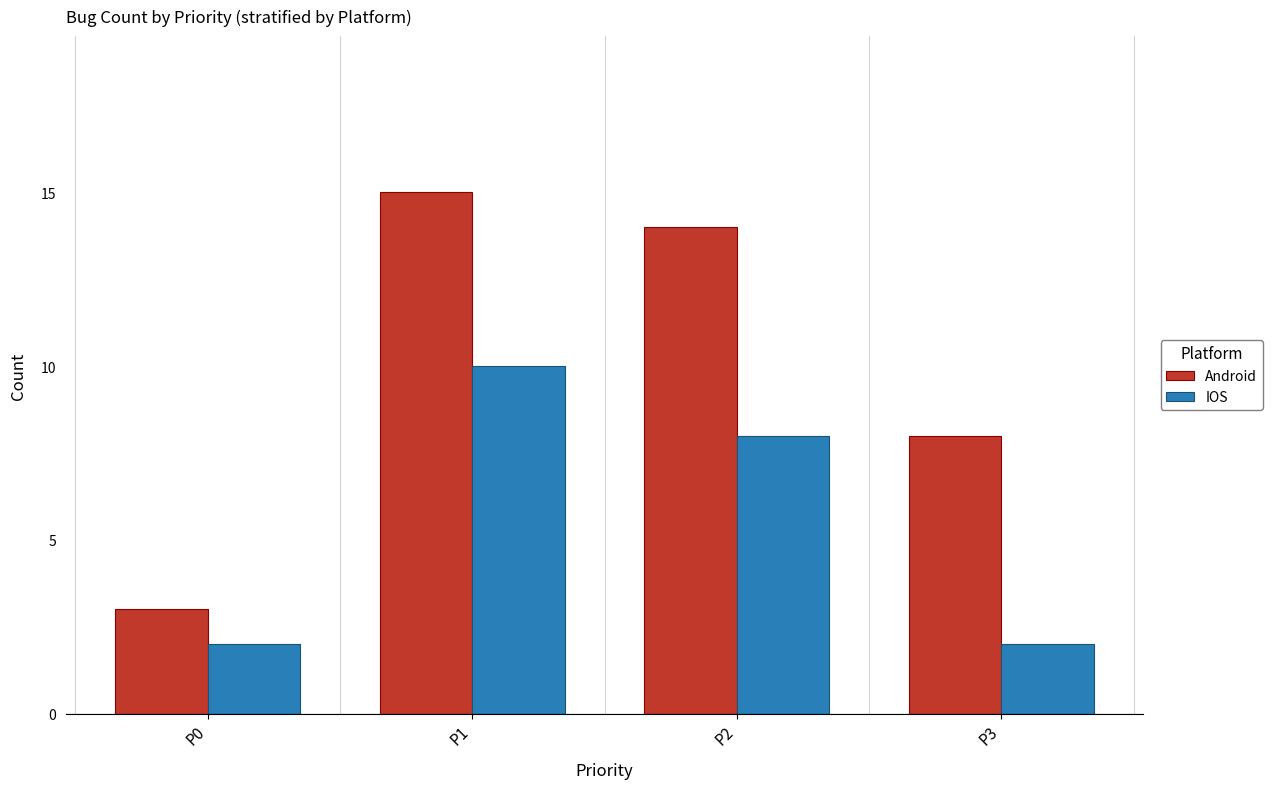

What is the total value across all series at P0?

5